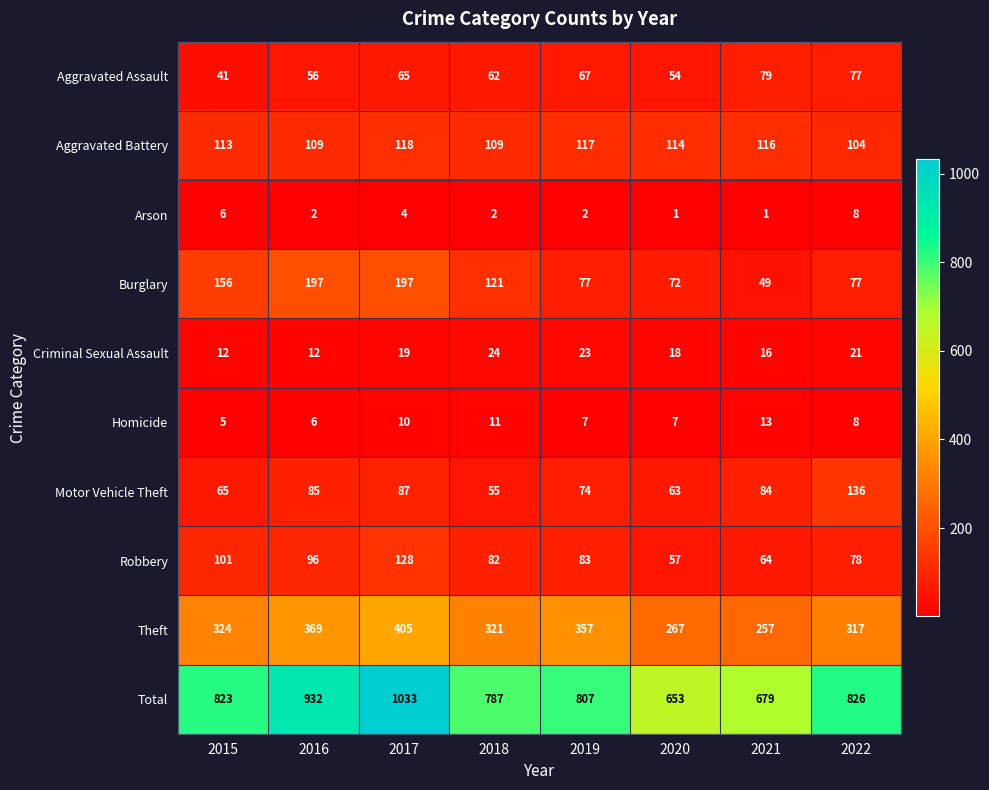

What is the maximum value shown in the chart?

1033